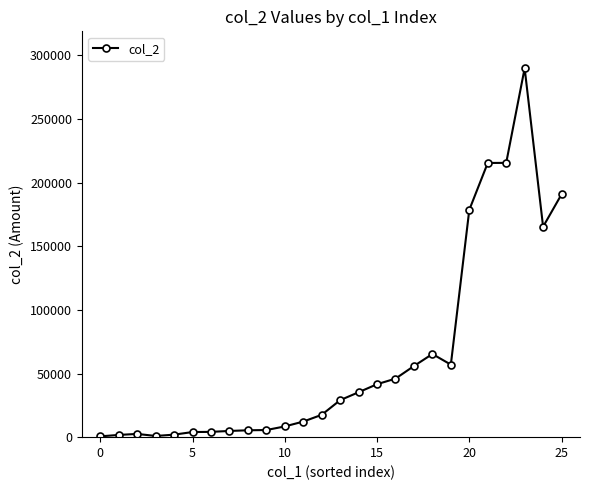

What is the sum of all values?

1656010